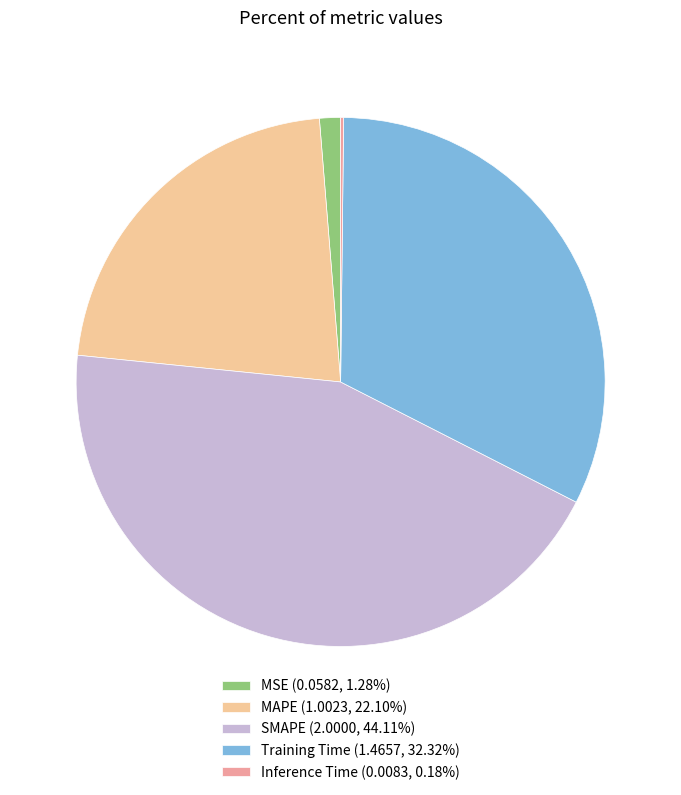

The MAPE slice represents 22% of the pie. True or false?

True